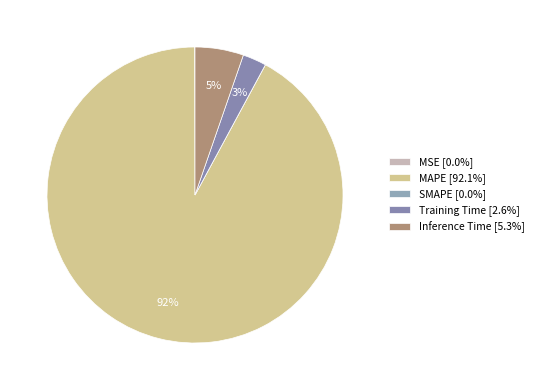

Is MSE the majority of the pie?

No